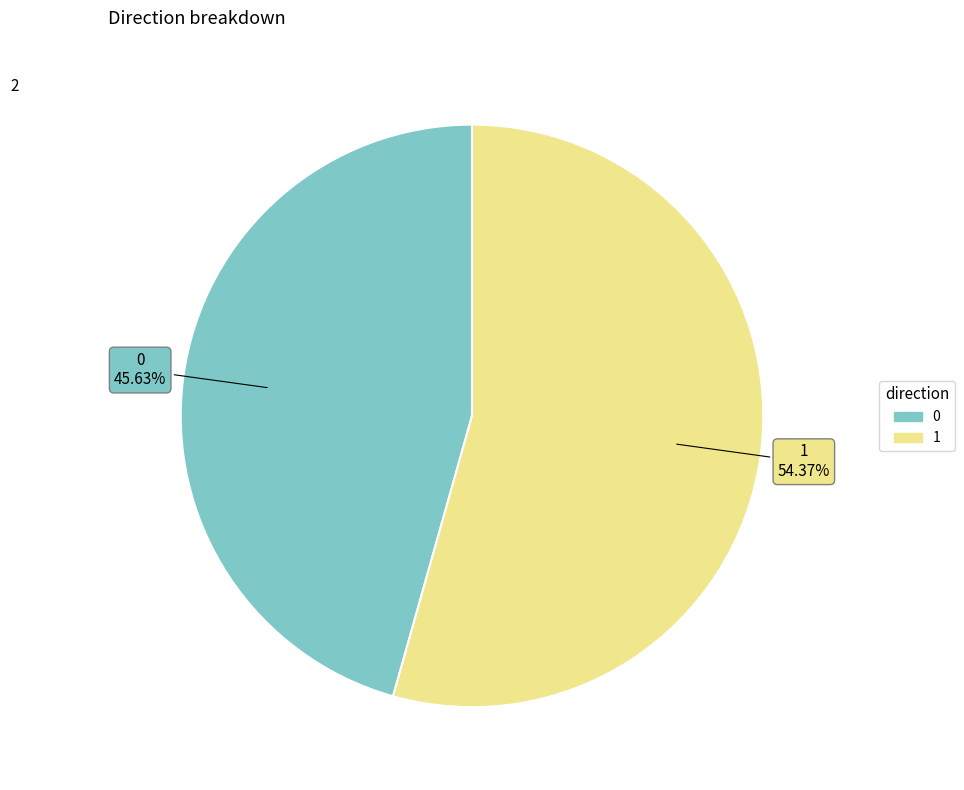

Rank the categories by value from highest to lowest.

1, 0